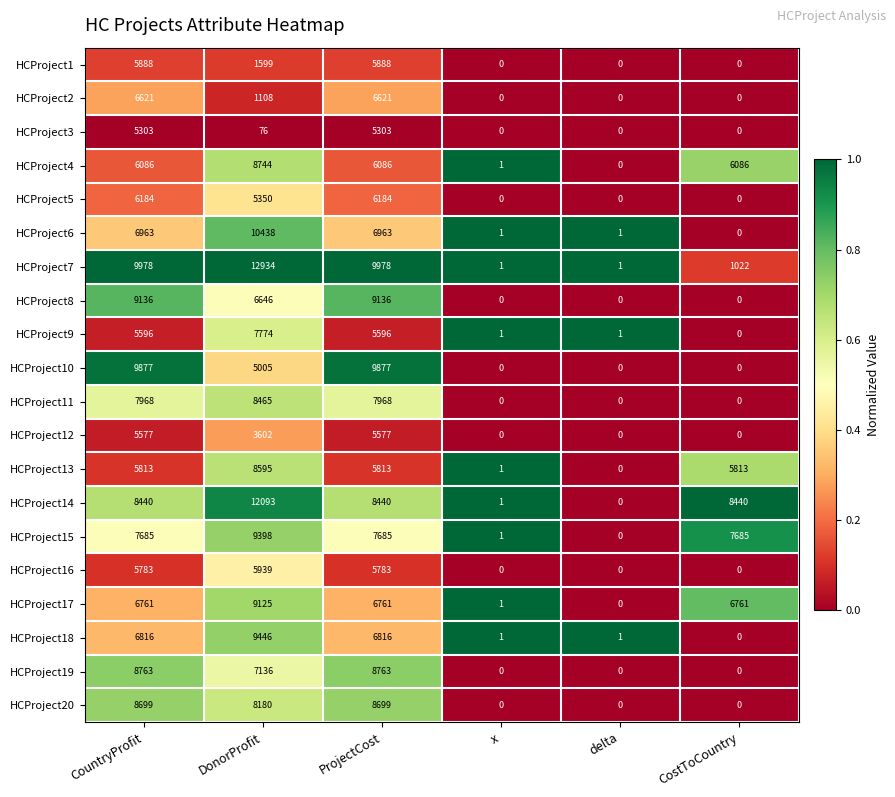

Count the number of data series in this chart.

20